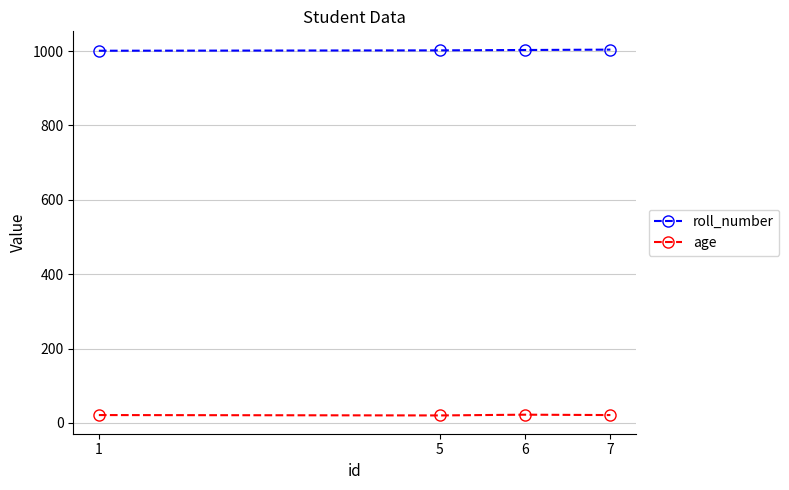

True or false: roll_number and age intersect in this chart.

False